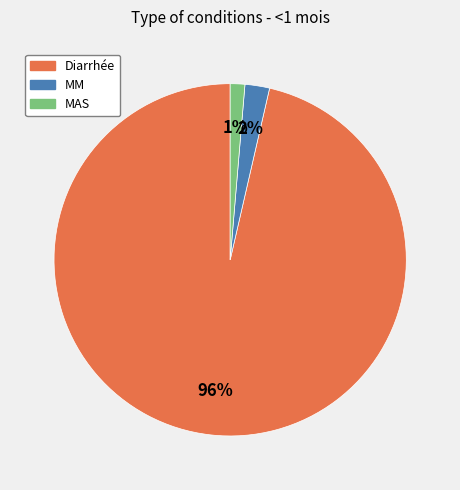

Do Diarrhée and MM together represent more than half of the pie?

Yes